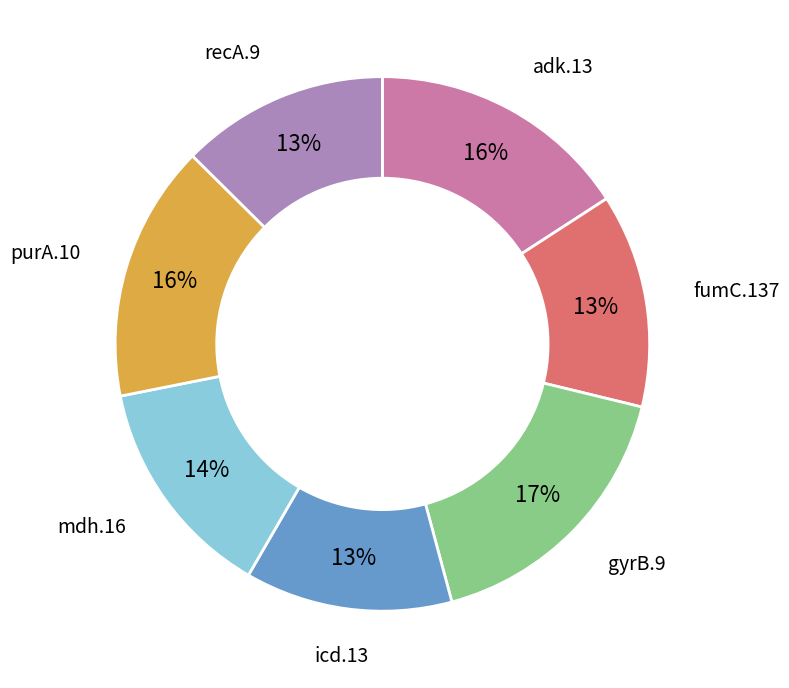

Is there a majority slice in this chart?

No